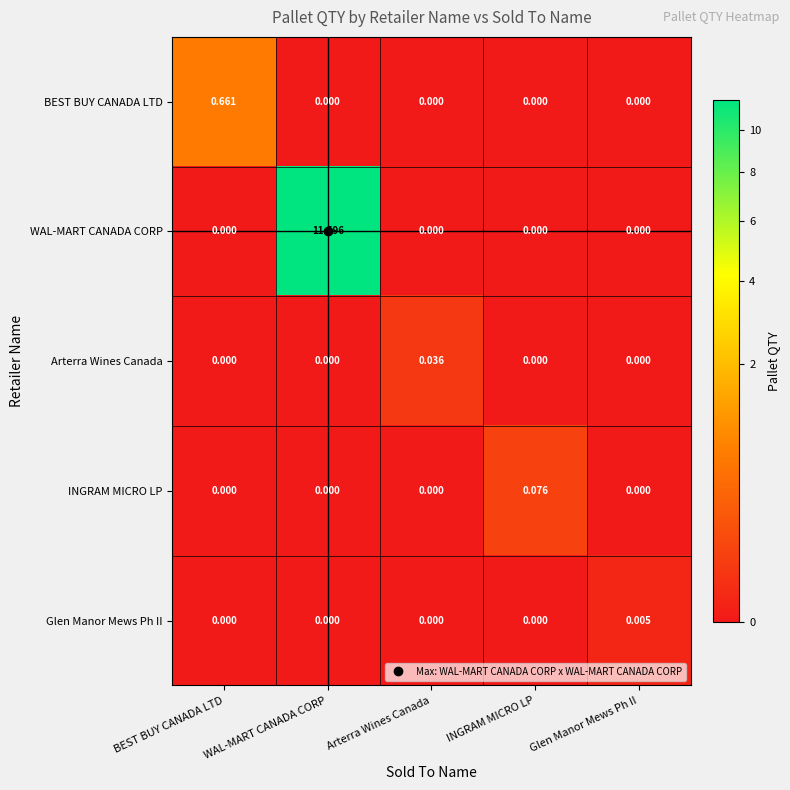

Which series has the widest spread of values?

WAL-MART CANADA CORP